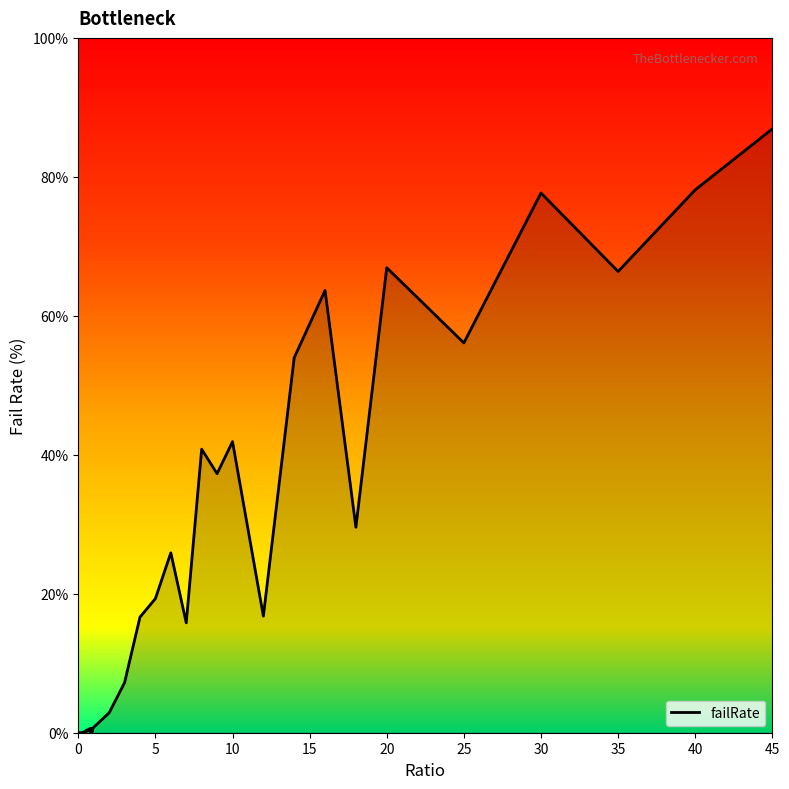

List the labels in order of value, largest first.

45, 40, 30, 20, 35, 16, 25, 14, 10, 8, 9, 18, 6, 5, 12, 4, 7, 3, 2, 1, 0.85, 0.75, 0.95, 0.65, 0.7, 0.55, 0.5, 0.6, 0.9, 0.35, 0.4, 0.3, 0.8, 0.2, 0.25, 0, 0.05, 0.1, 0.15, 0.45